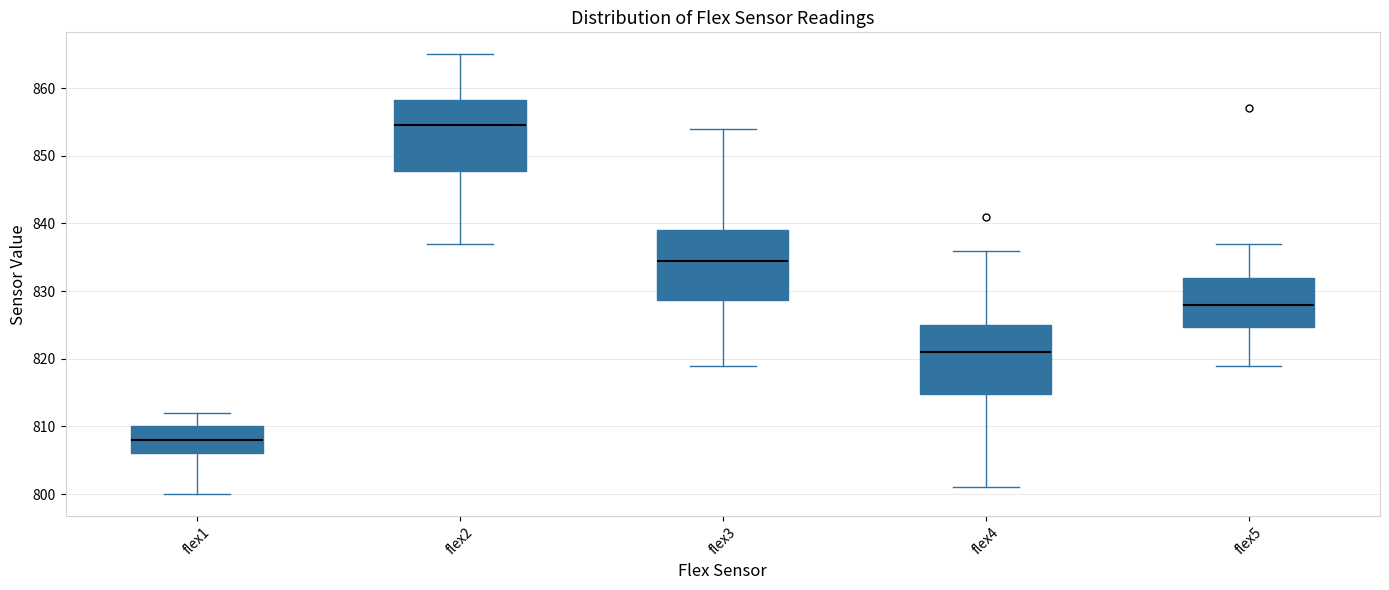

Reading left to right, transcribe this box plot: for each box, give where its median line is, the range the box spans, and where its two whiskers end, as read against the y-axis. The values are not printed on the chart, so give them approximately, as read against the axis.

flex1: median 808, box 806 to 810, whiskers 800 to 812
flex2: median 855, box 848 to 858, whiskers 837 to 865
flex3: median 835, box 829 to 839, whiskers 819 to 854
flex4: median 821, box 815 to 825, whiskers 801 to 836
flex5: median 828, box 825 to 832, whiskers 819 to 837